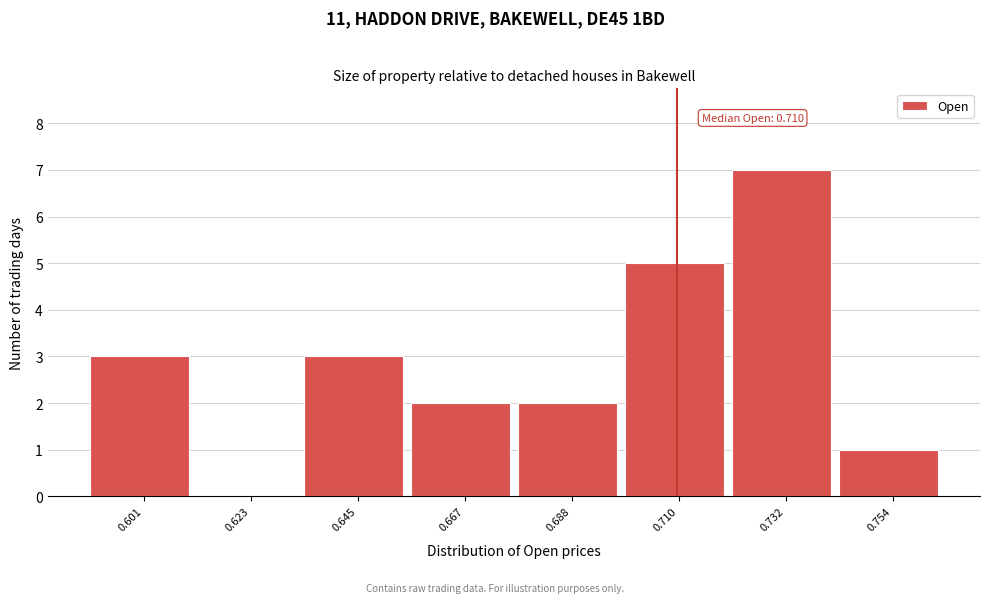

Over which range of the x-axis is the bar tallest?

0.720 to 0.745